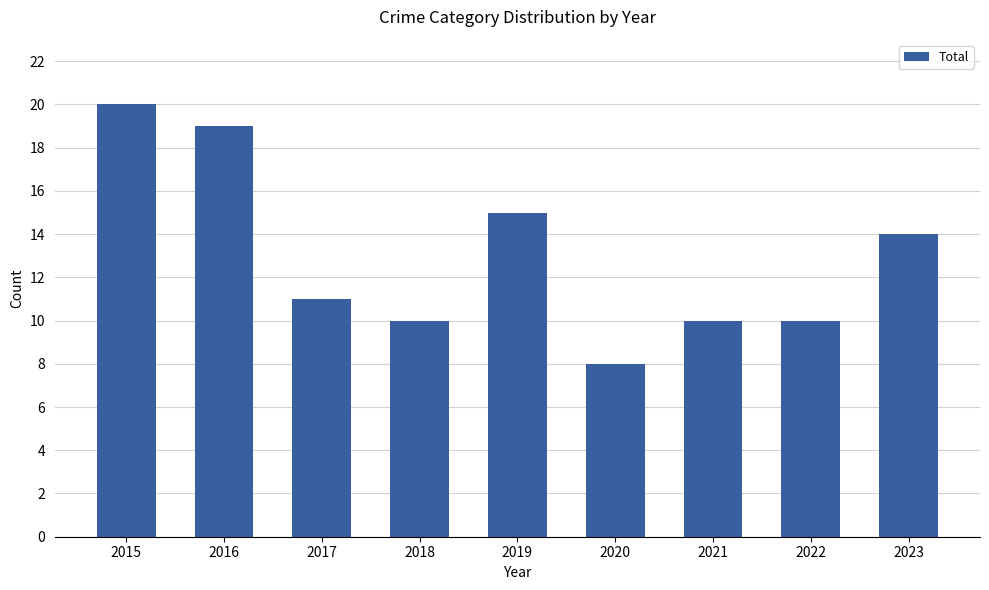

The chart shows a value of 3 at 2021. True or false?

False